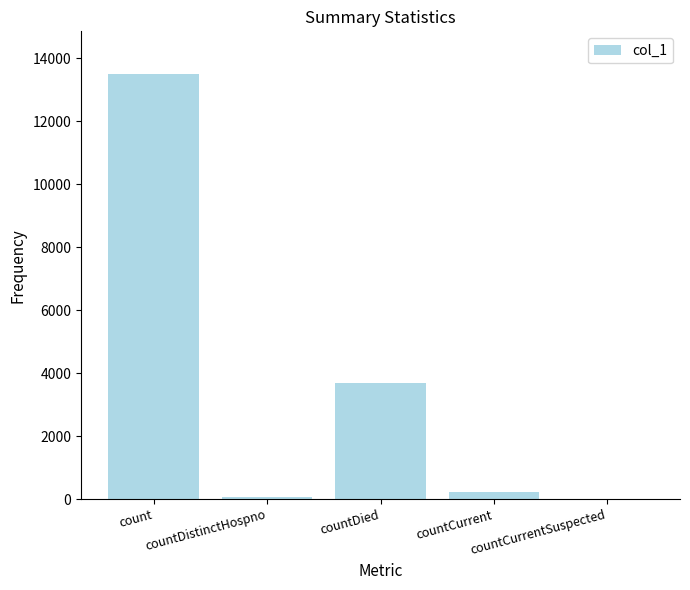

What is the maximum value shown in the chart?

13497